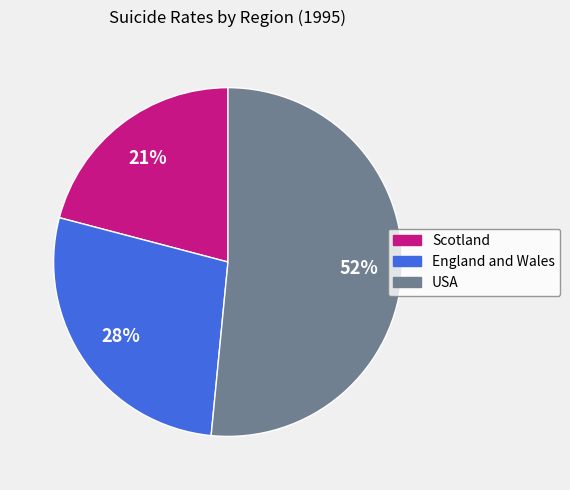

To the nearest percent, what percentage of the pie is England and Wales?

28%